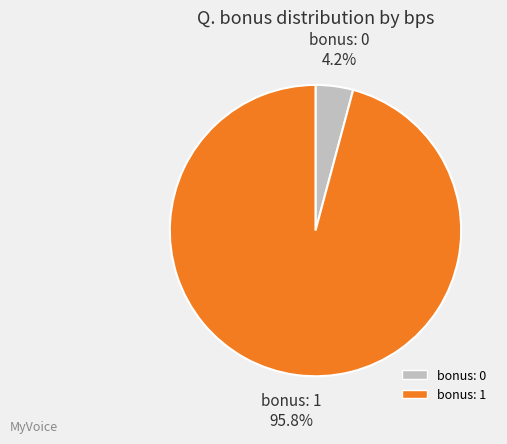

Is there a majority slice in this chart?

Yes